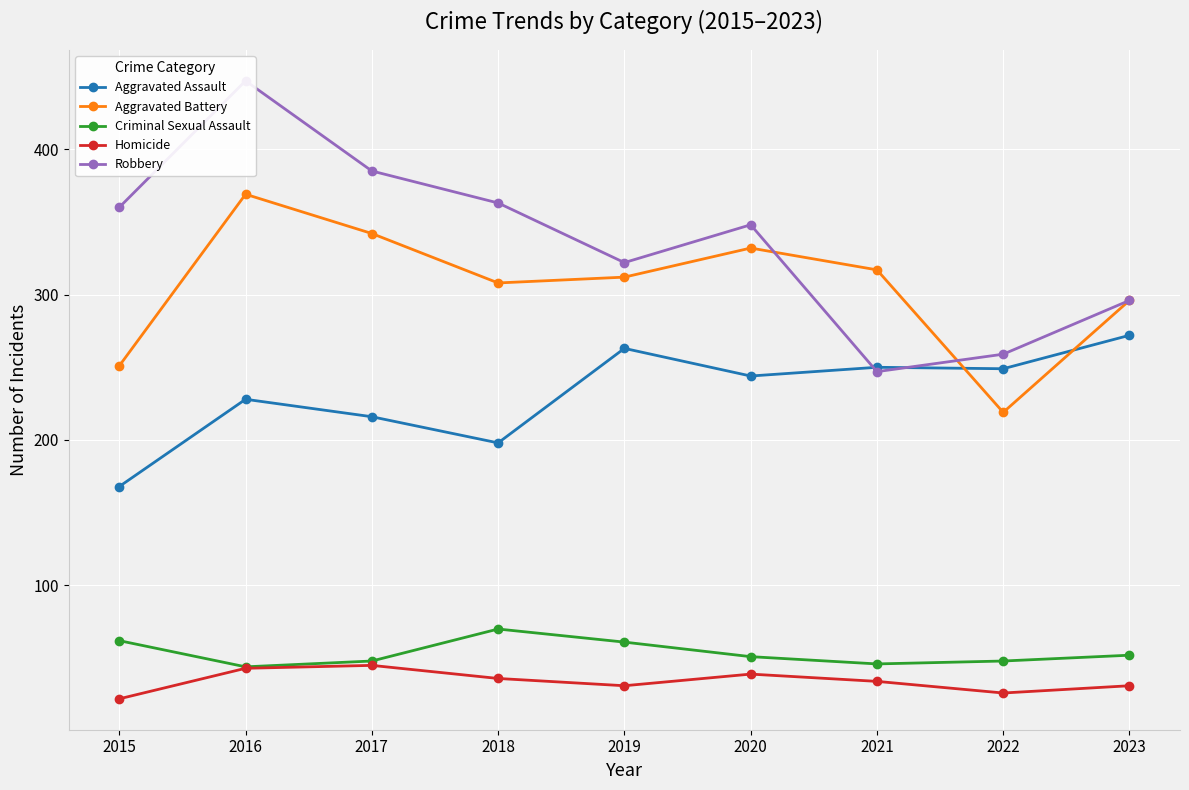

Rank the series by their maximum value, from lowest to highest.

Homicide, Criminal Sexual Assault, Aggravated Assault, Aggravated Battery, Robbery